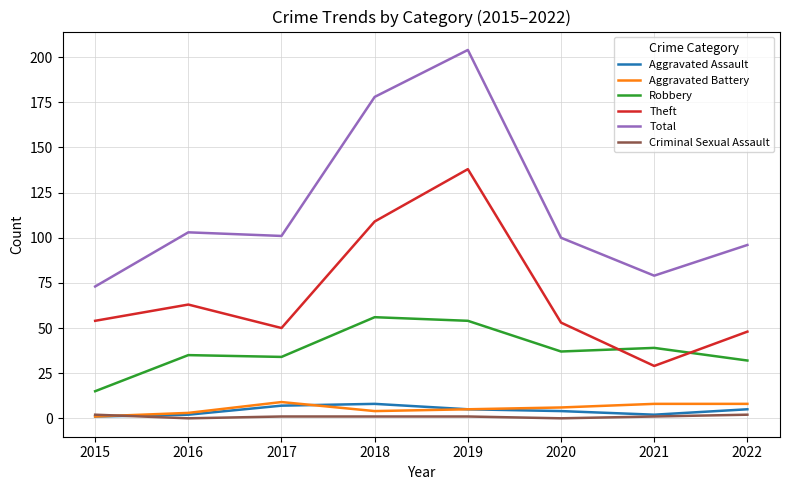

What are all the series names shown in the legend?

Aggravated Assault, Aggravated Battery, Robbery, Theft, Total, Criminal Sexual Assault